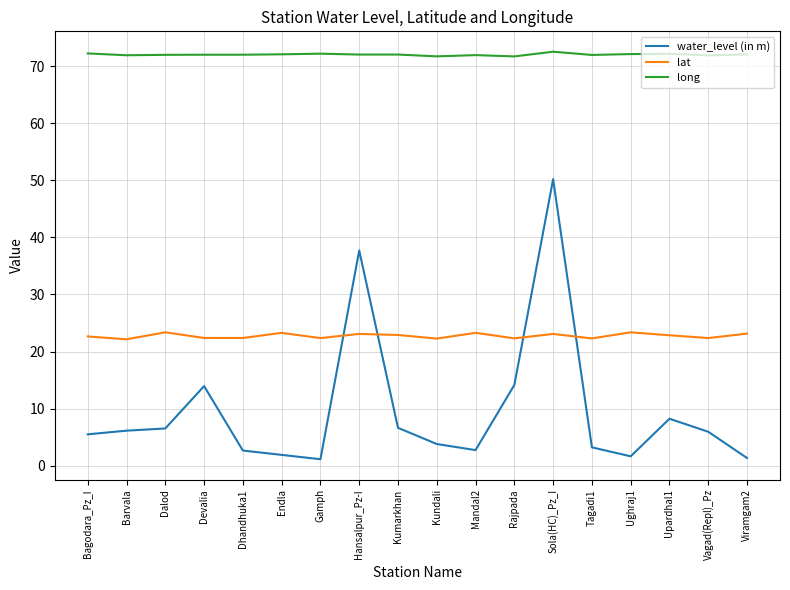

At which label does water_level (in m) reach its peak?

Sola(HC)_Pz_I